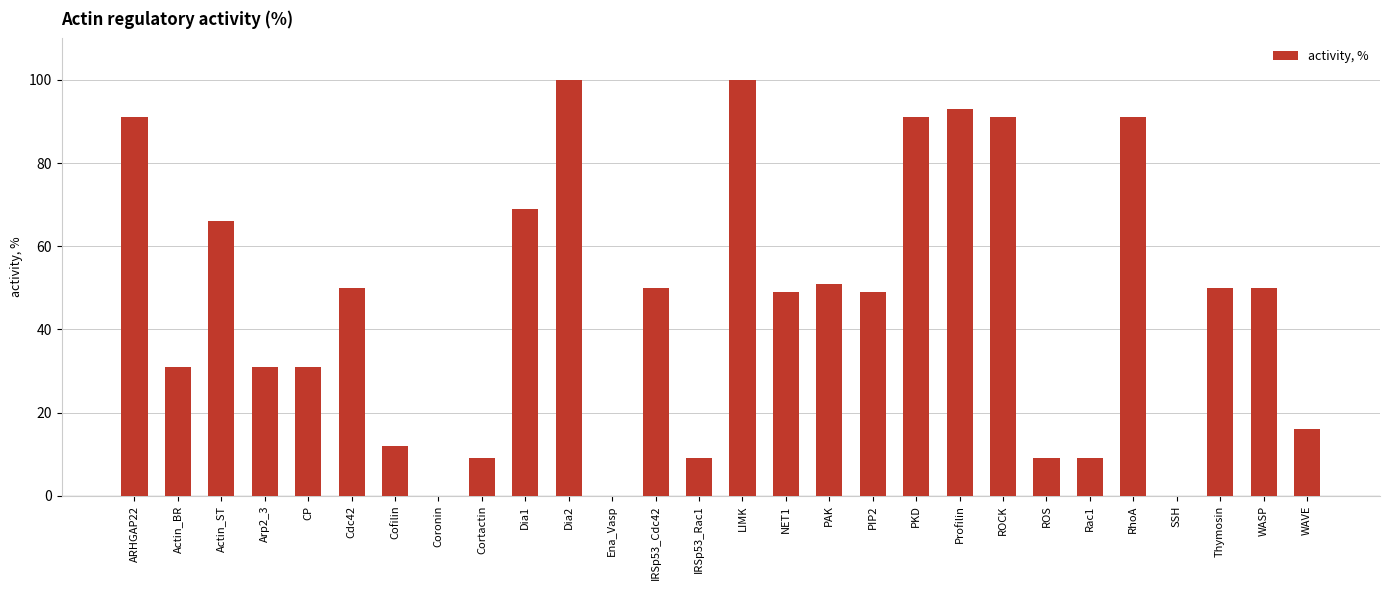

Between RhoA and PAK, which is larger?

RhoA